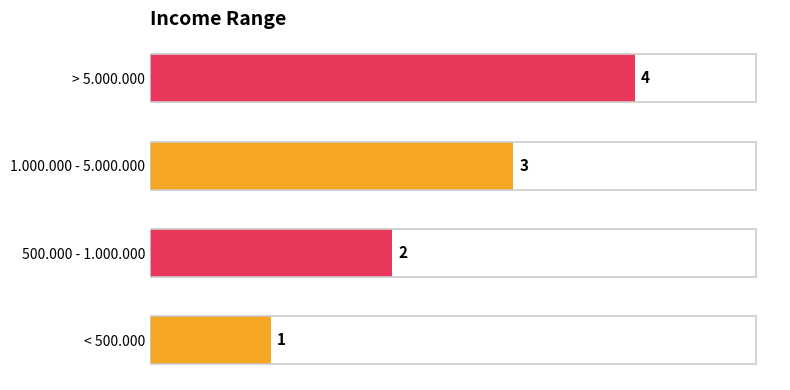

List the labels in order of value, smallest first.

< 500.000, 500.000 - 1.000.000, 1.000.000 - 5.000.000, > 5.000.000